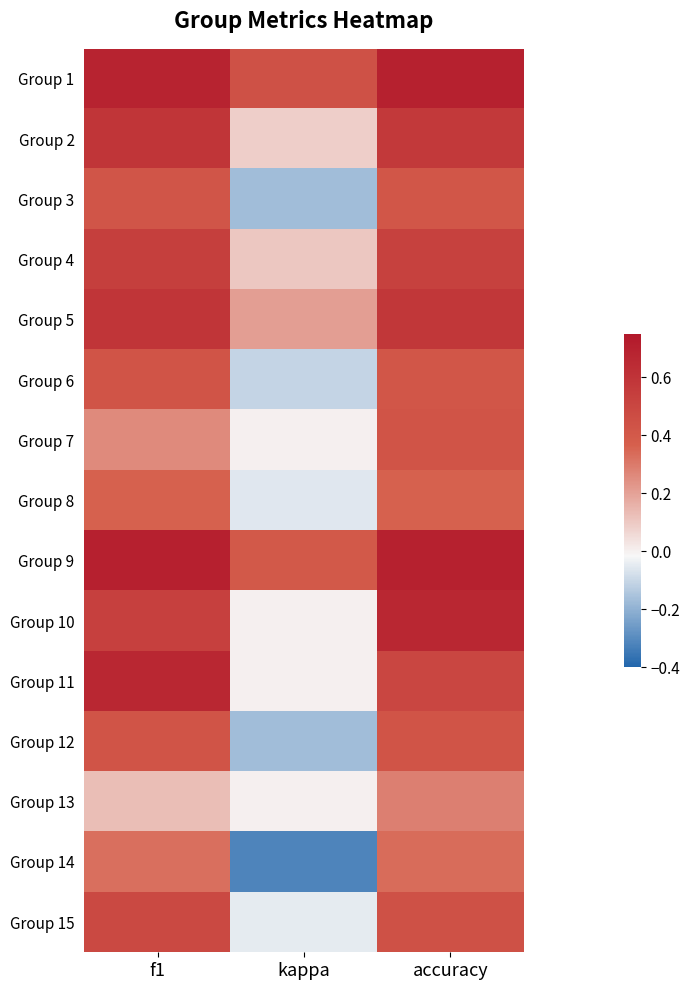

What is the difference between the highest and lowest values at kappa?

0.8